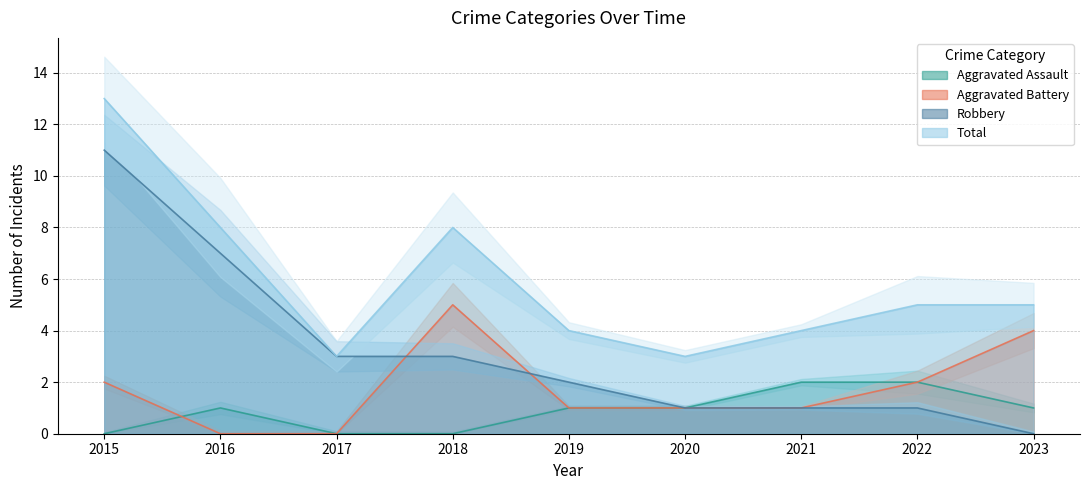

What is the approximate value of Aggravated Battery at 2023?

4